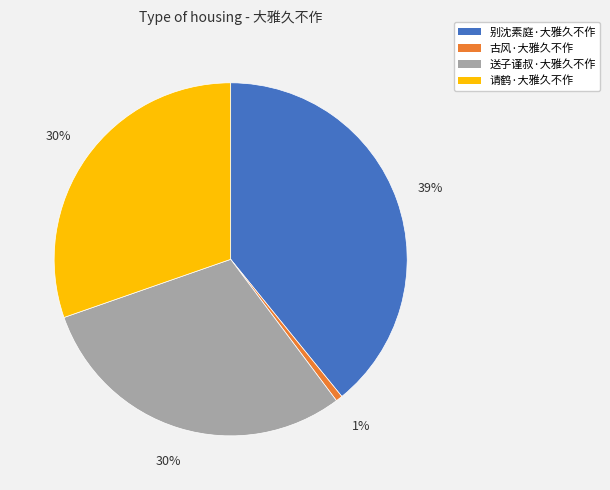

How many slices are in this pie chart?

4